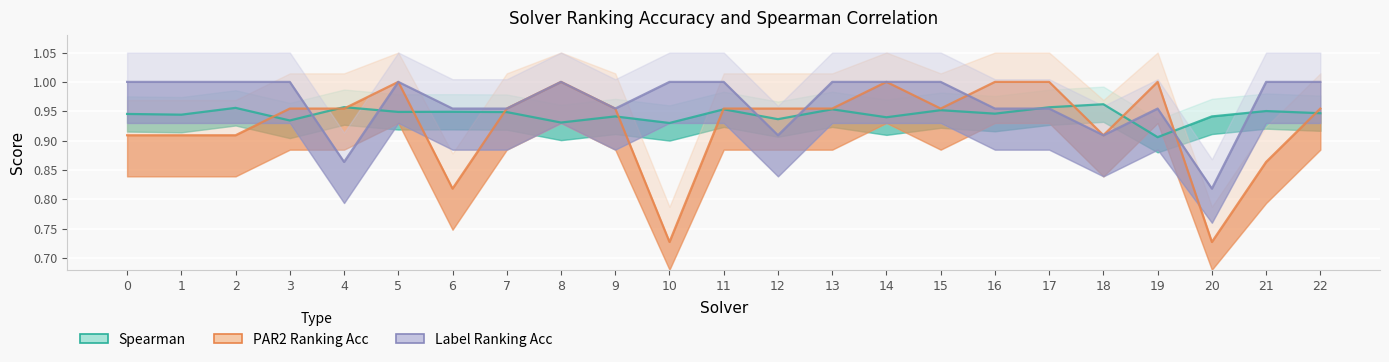

In label_ranking_acc, how many points are higher than both neighbors (excluding endpoints)?

3